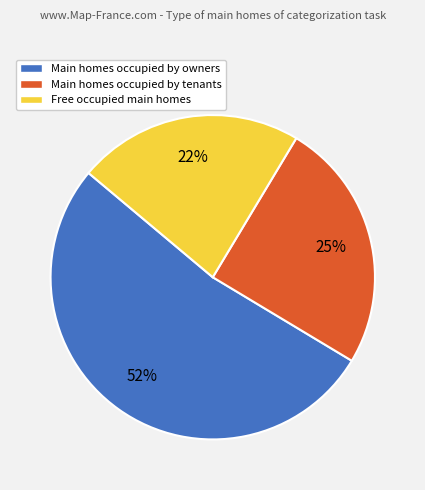

Does any single category account for the majority?

Yes